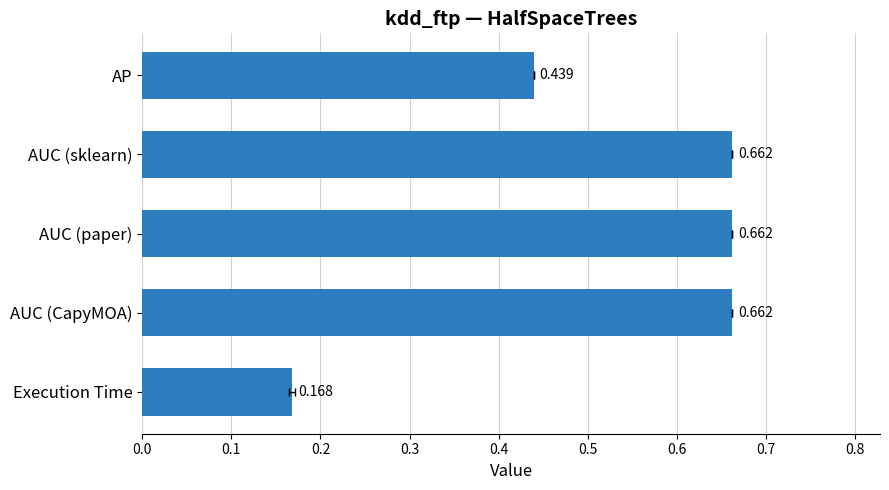

Does the chart contain stacked bars?

No